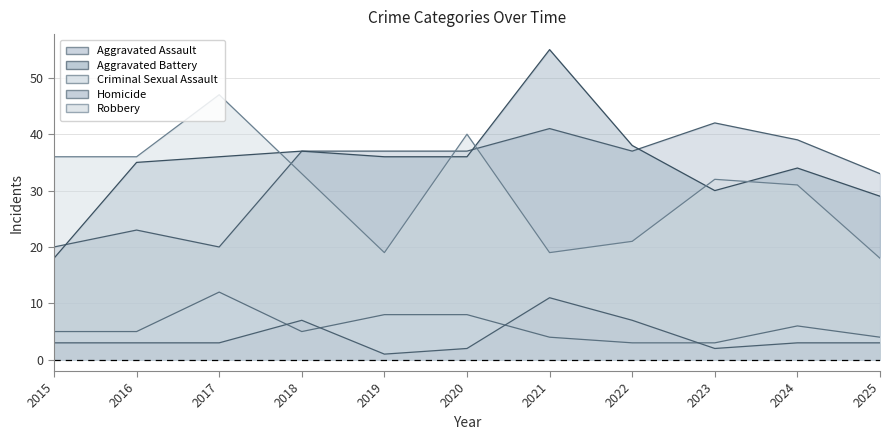

What is the difference between the Homicide values at 2021 and 2018?

4